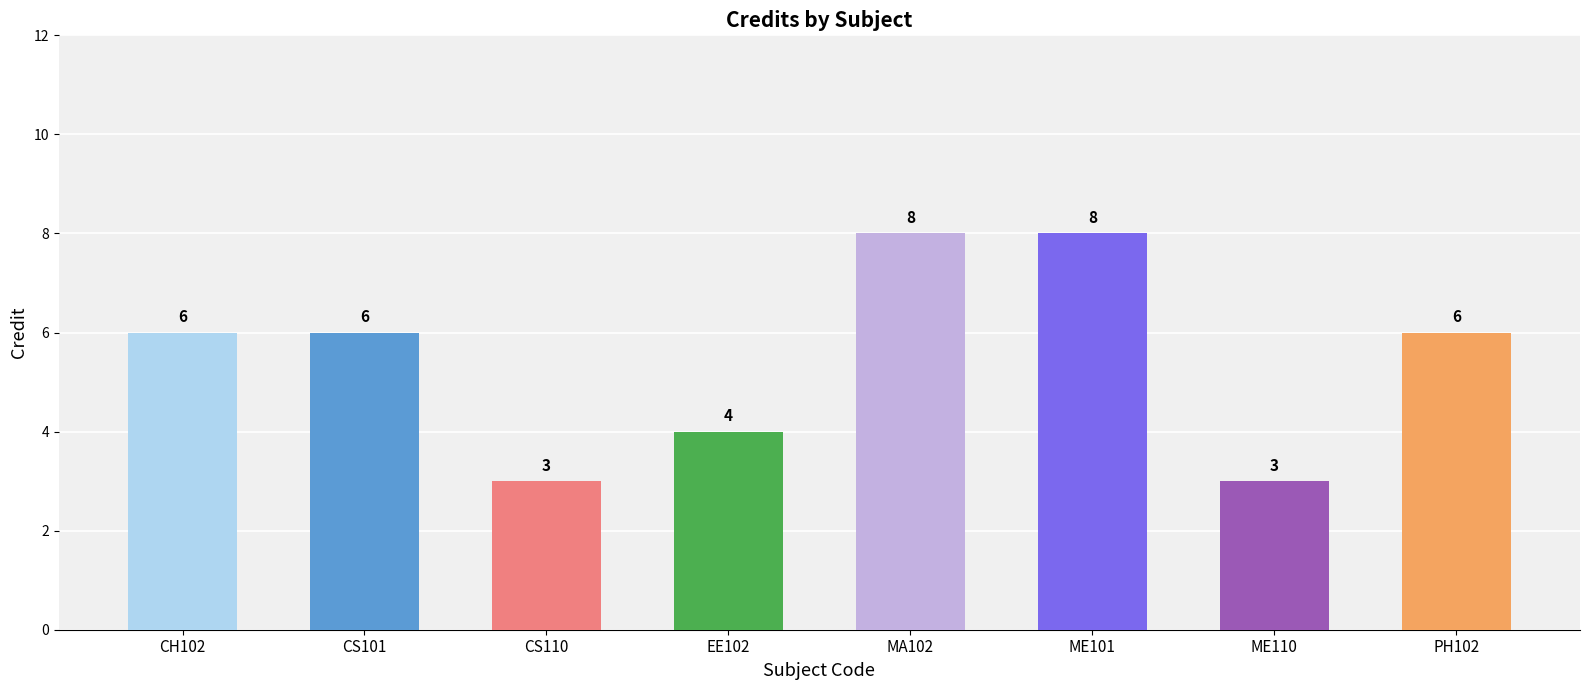

What is the minimum value shown in the chart?

3